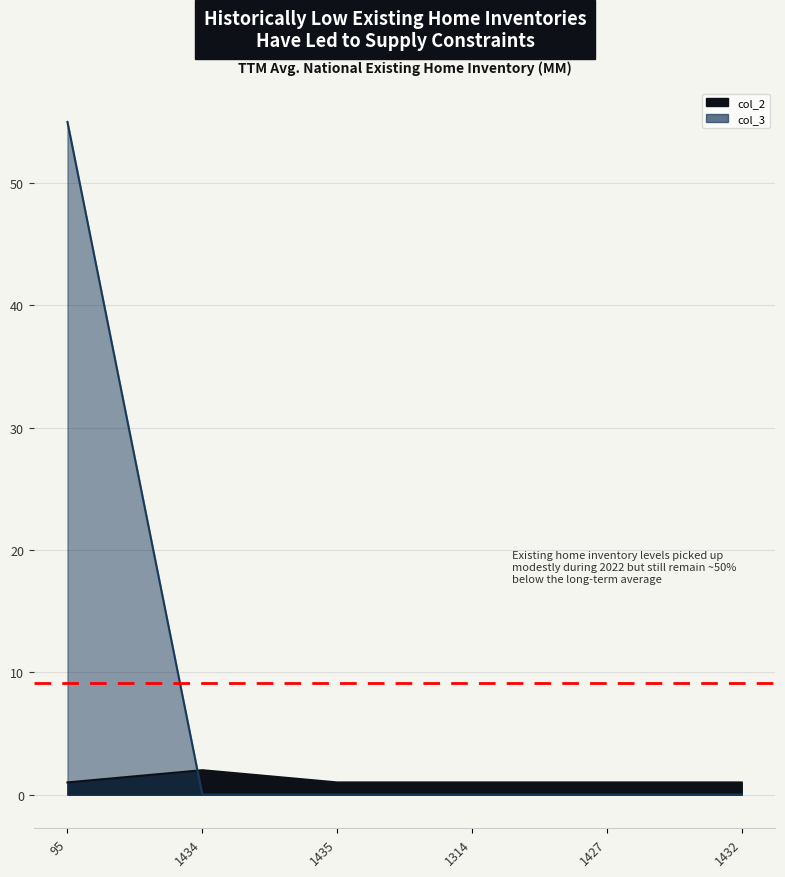

Which series has the widest spread of values?

col_3